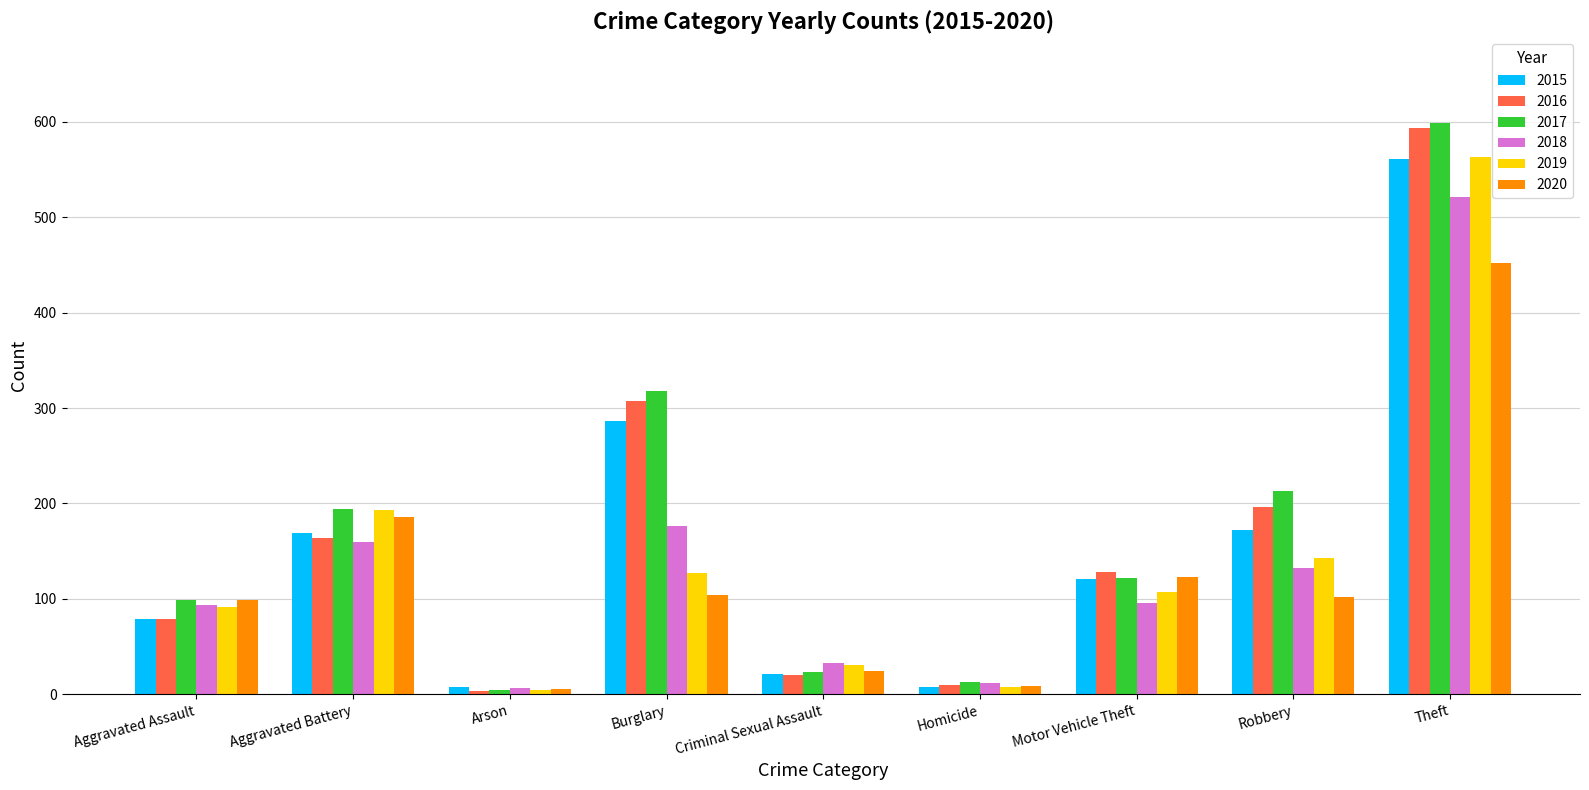

What is the minimum value for 2019?

4